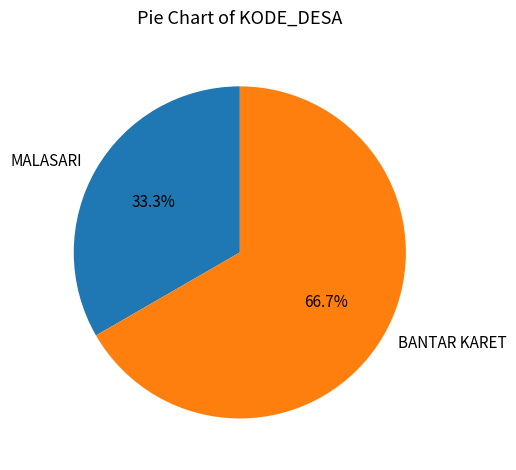

What is the ratio of the value at MALASARI to the value at BANTAR KARET?

0.5